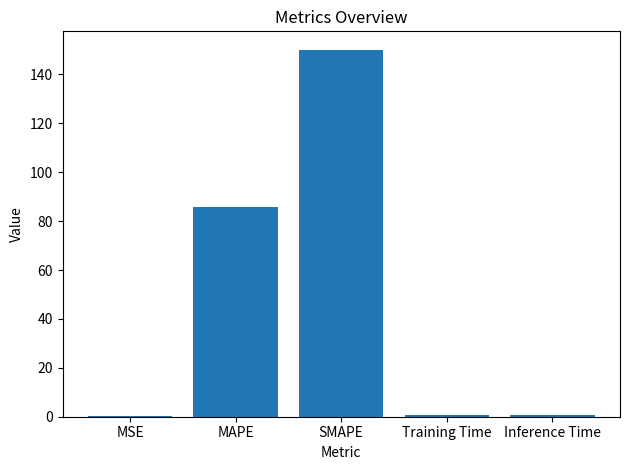

What is the sum of all values?

237.8